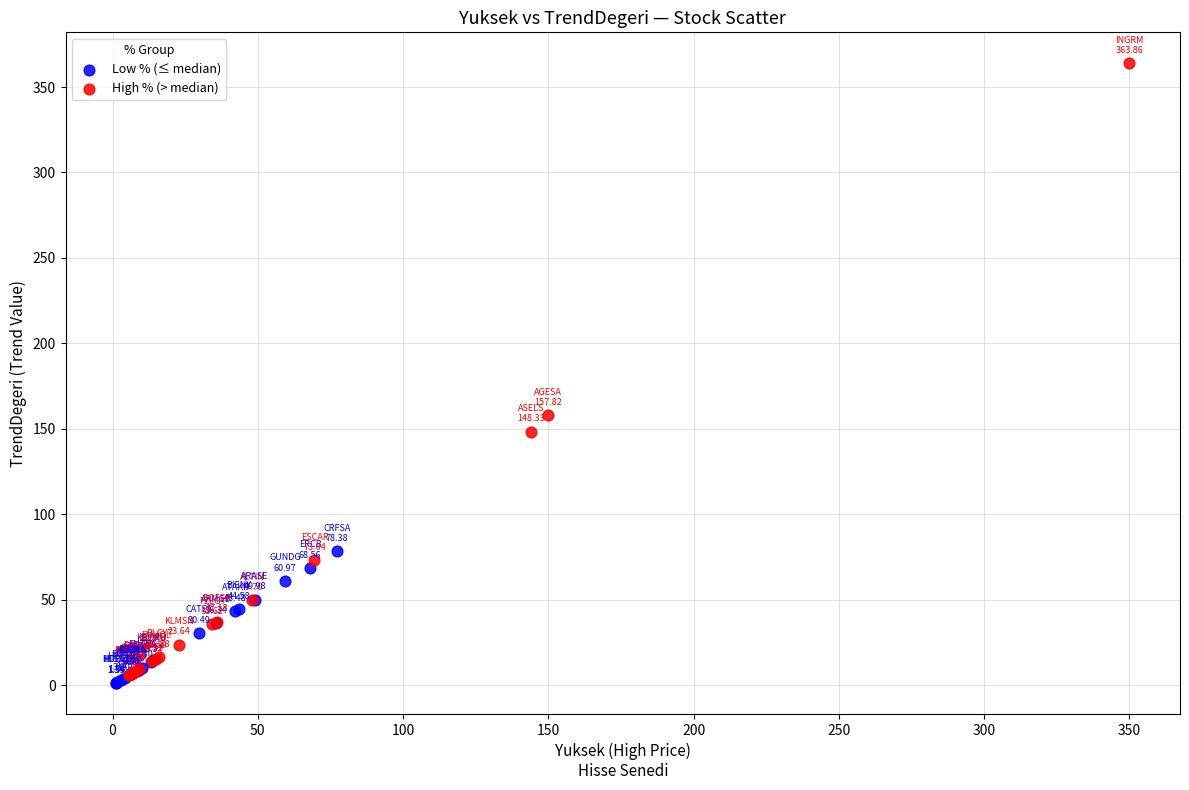

What are all the series names shown in the legend?

Low % (≤ median), High % (> median)